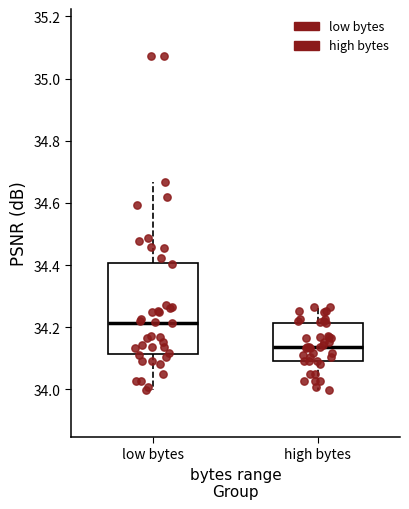

Reading left to right, transcribe this box plot: for each box, give where its median line is, the range the box spans, and where its two whiskers end, as read against the y-axis. The values are not printed on the chart, so give them approximately, as read against the axis.

low bytes: median 34.22, box 34.12 to 34.40, whiskers 34.00 to 34.66
high bytes: median 34.14, box 34.10 to 34.22, whiskers 34.00 to 34.26